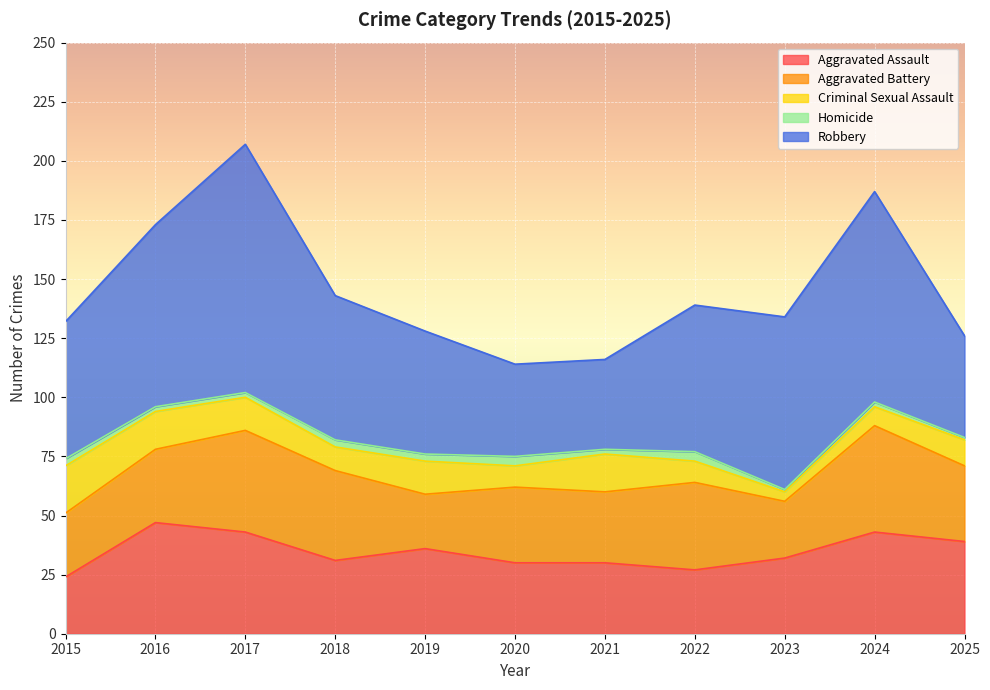

Which series has the widest spread of values?

Robbery